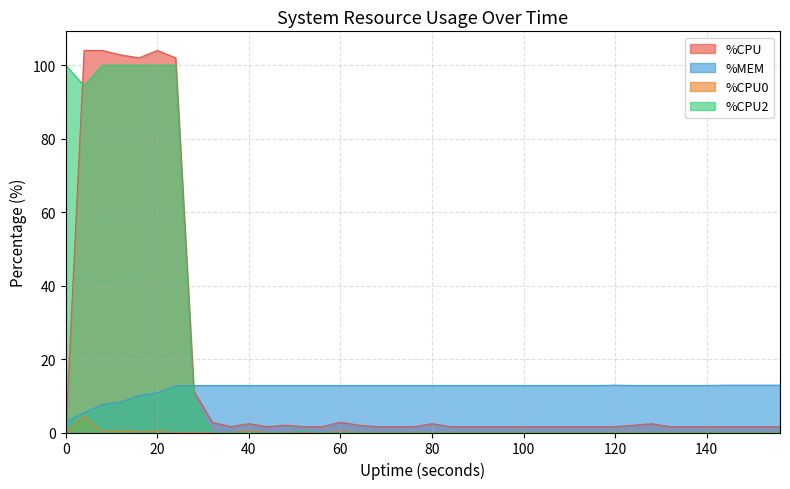

Reading left to right, list all the values displayed in this chart.

%CPU: 0.0	104.0	104.0	102.8	102.0	104.0	102.0	11.2	2.8	1.6	2.4	1.6	2.0	1.6	1.6	2.8	2.0	1.6	1.6	1.6	2.4	1.6	1.6	1.6	1.6	1.6	1.6	1.6	1.6	1.6	1.6	2.0	2.4	1.6	1.6	1.6	1.6	1.6	1.6	1.6
%MEM: 2.9	5.4	7.6	8.3	10.1	10.8	12.7	12.8	12.8	12.8	12.8	12.8	12.8	12.8	12.8	12.8	12.8	12.8	12.8	12.8	12.8	12.8	12.8	12.8	12.8	12.8	12.8	12.8	12.8	12.8	12.9	12.8	12.8	12.8	12.8	12.8	12.9	12.9	12.9	12.9
%CPU0: 0.0	4.4	0.3	0.5	0.2	0.3	0.0	0.0	0.0	0.0	0.3	0.0	0.0	0.0	0.0	0.2	0.0	0.0	0.0	0.0	0.0	0.0	0.0	0.0	0.0	0.0	0.0	0.0	0.0	0.0	0.0	0.0	0.0	0.0	0.0	0.0	0.0	0.0	0.0	0.0
%CPU2: 100.0	94.4	100.0	100.0	100.0	100.0	100.0	9.5	0.0	0.0	0.0	0.0	0.0	0.3	0.0	0.0	0.0	0.0	0.0	0.0	0.0	0.0	0.0	0.0	0.0	0.0	0.0	0.0	0.0	0.0	0.0	0.0	0.0	0.0	0.0	0.0	0.0	0.0	0.0	0.0